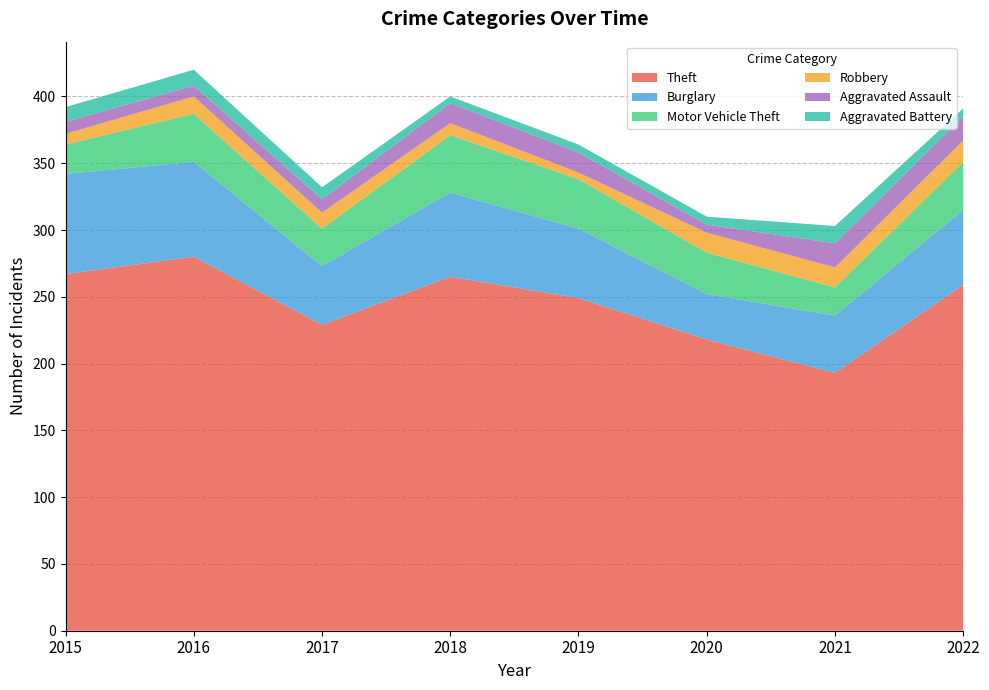

Reading left to right, transcribe all the data shown in this chart.

Theft: 267	280	229	265	249	218	193	259
Burglary: 75	71	44	63	52	34	43	56
Motor Vehicle Theft: 22	36	28	43	37	31	21	36
Robbery: 8	13	12	9	5	15	15	16
Aggravated Assault: 9	8	10	15	15	6	18	18
Aggravated Battery: 11	12	9	5	6	6	13	6